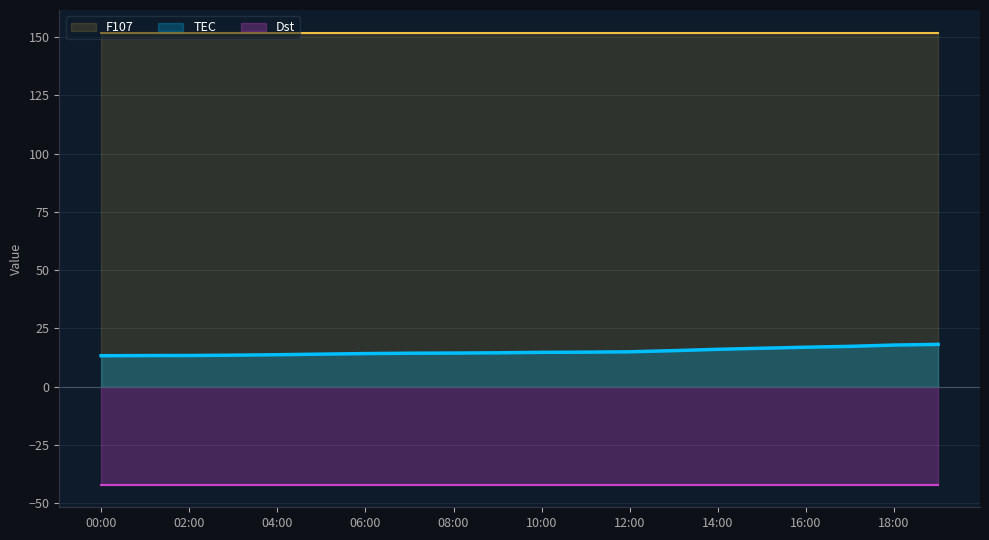

At which label does Dst reach its peak?

00:00